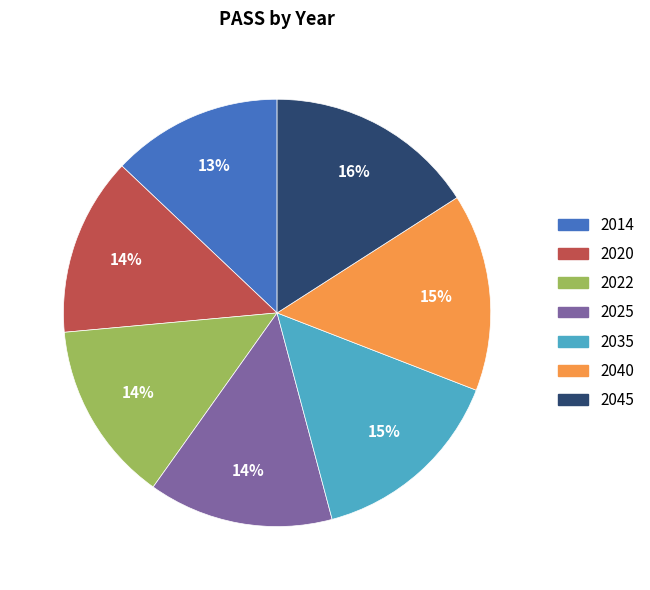

Is 2035 the majority of the pie?

No